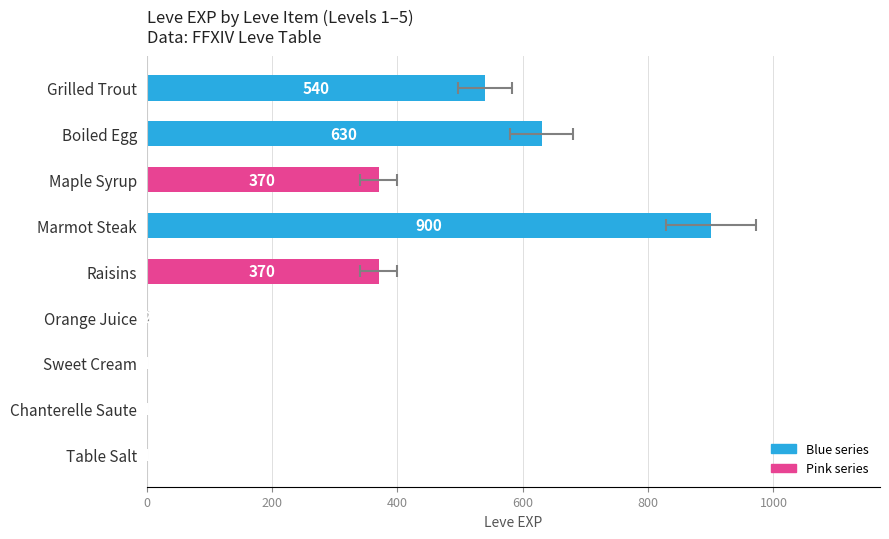

At which label is Leve EXP closest to 450?

Maple Syrup